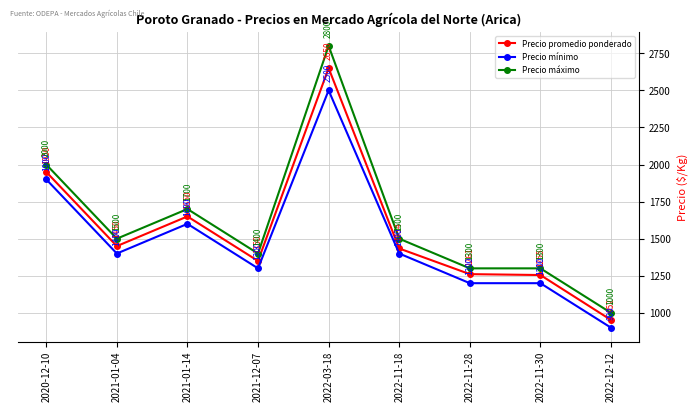

What is the sum of the Precio máximo values at 2020-12-10 and 2021-01-14?

3700